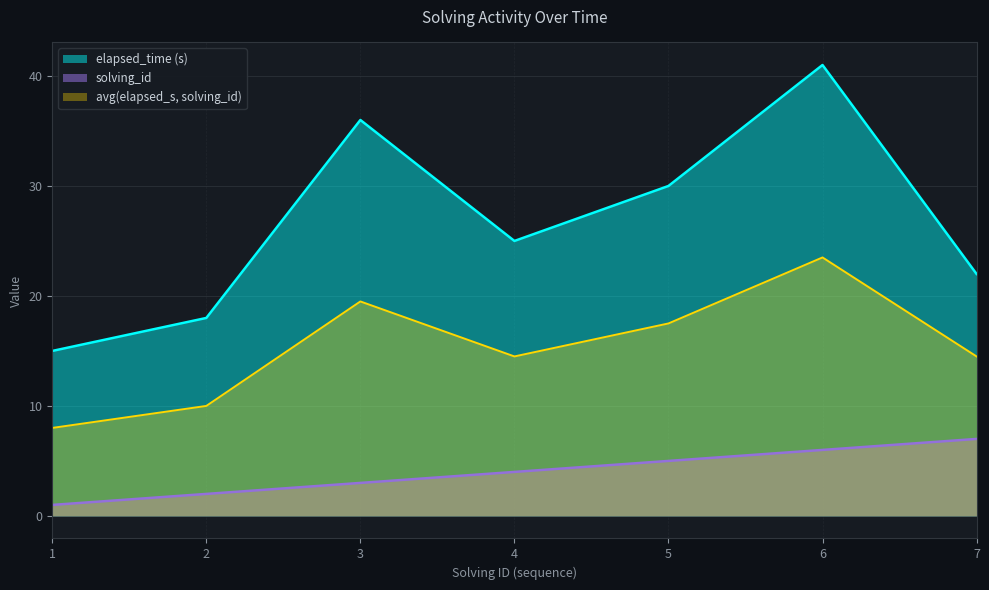

Which series has the largest total across all categories?

elapsed_time (s)